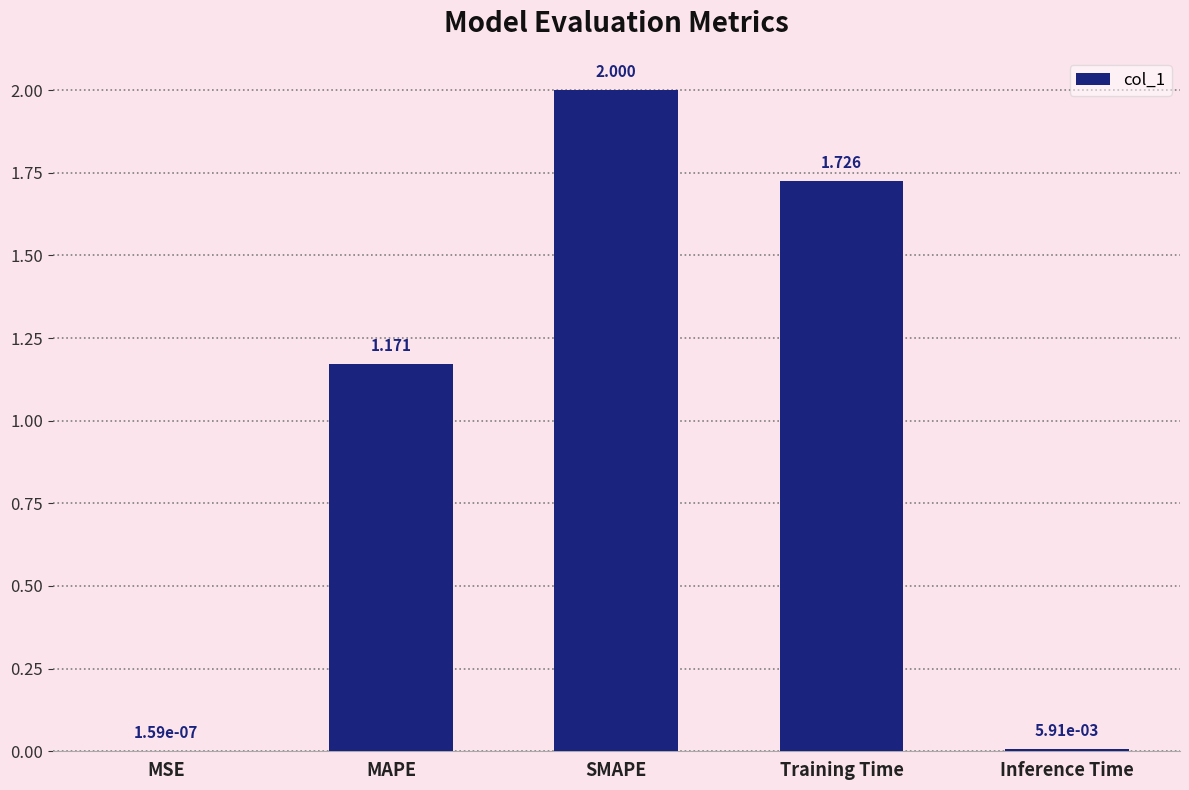

At which label does the data first exceed 1?

MAPE